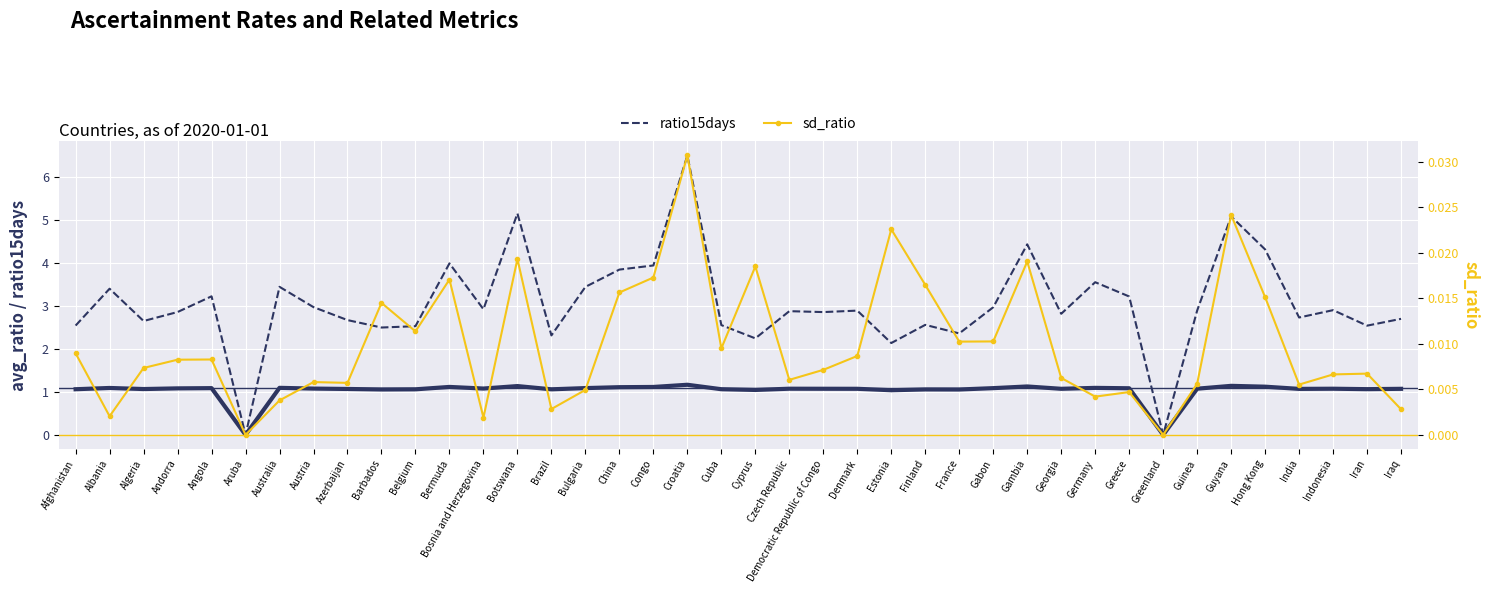

How many series are shown in this chart?

3